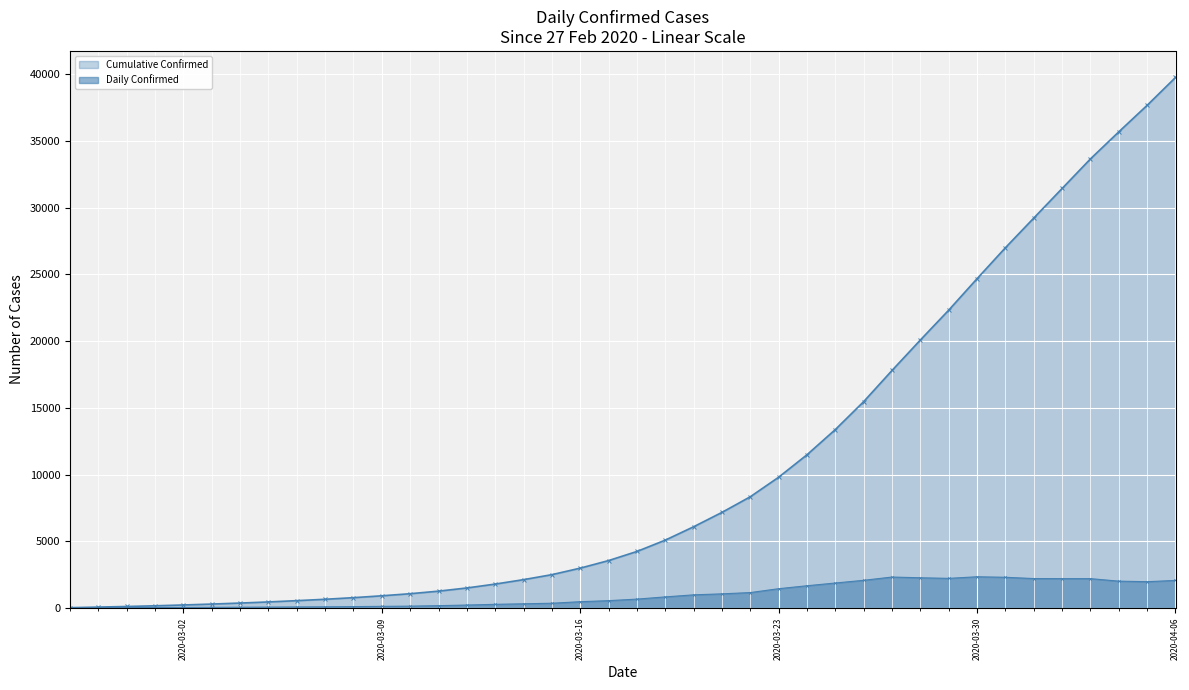

How many lines are shown in the chart?

2